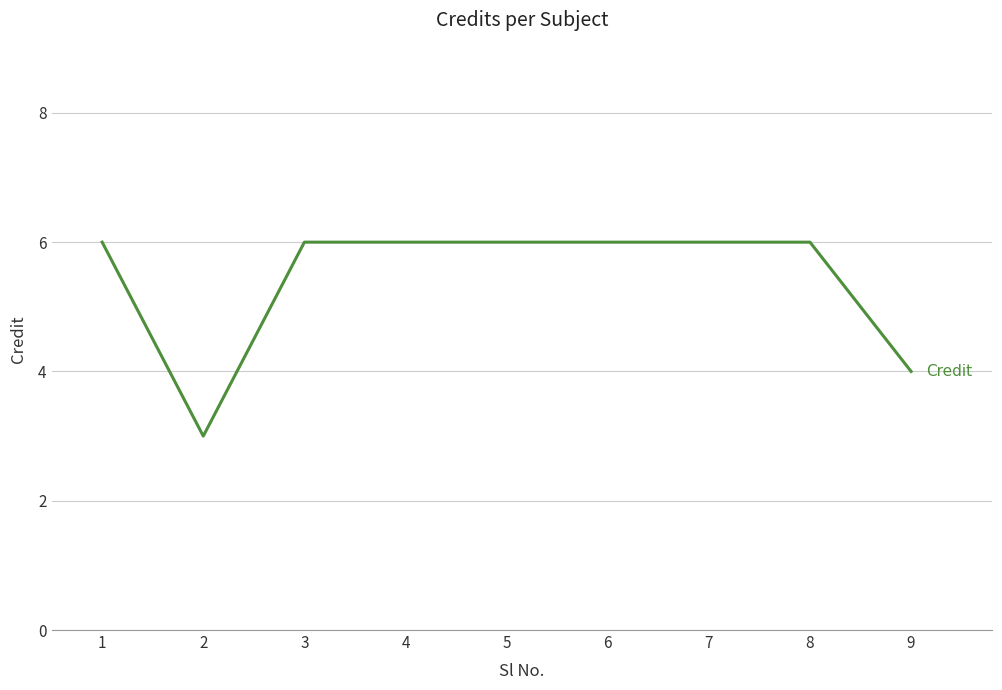

Is it true that the value at 4 is 6?

True